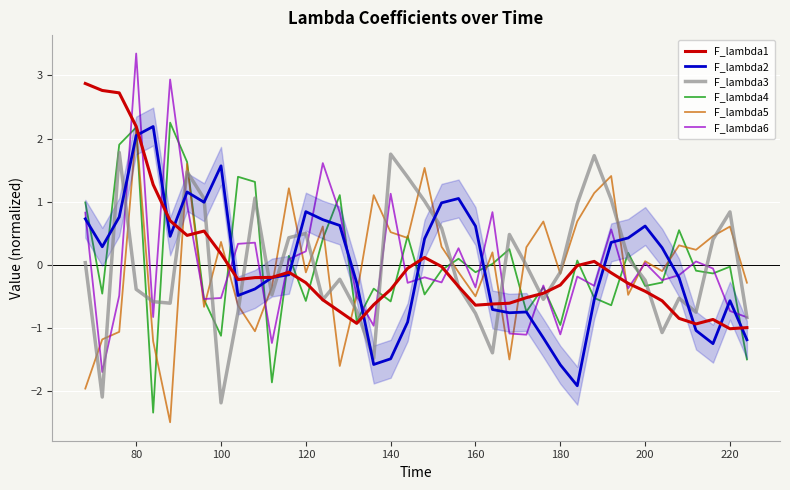

What is the lowest value of the F_lambda2 series?

-1.9